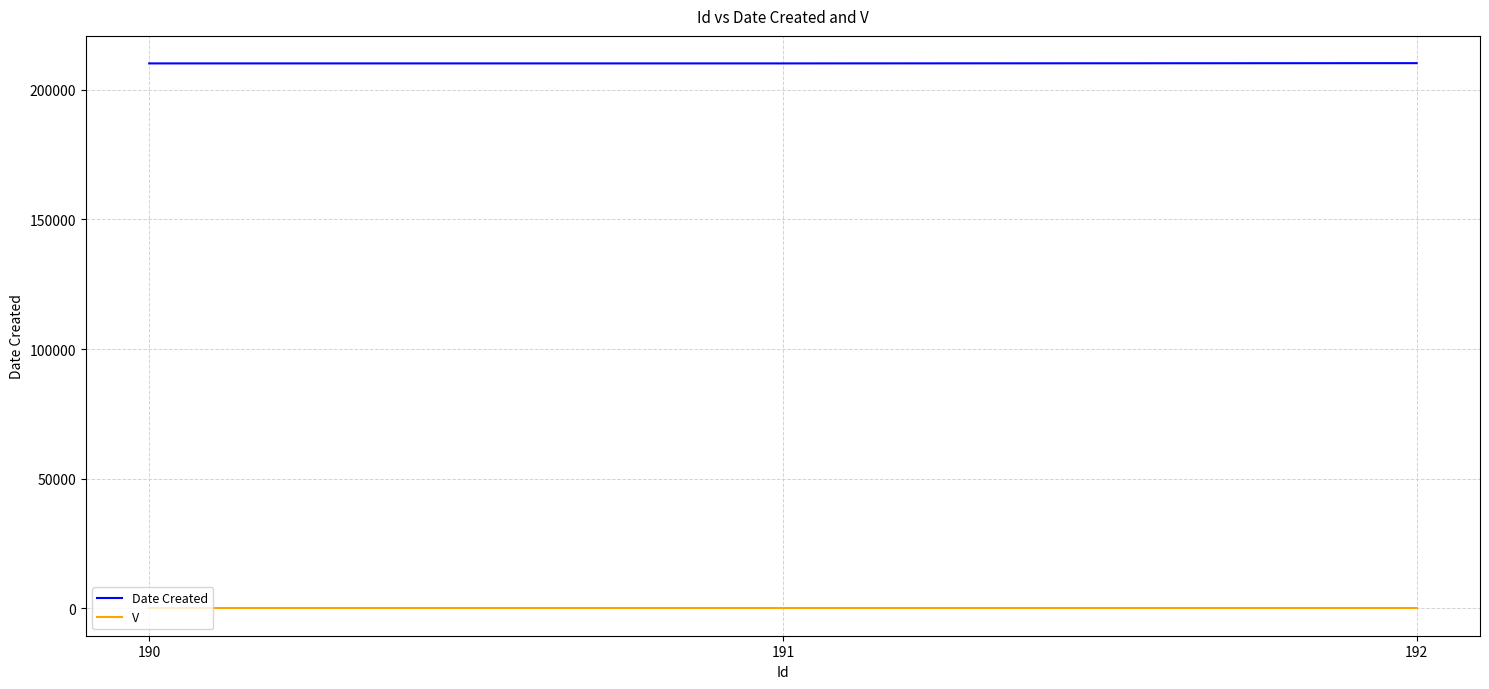

At how many categories does at least one series exceed 104498?

3